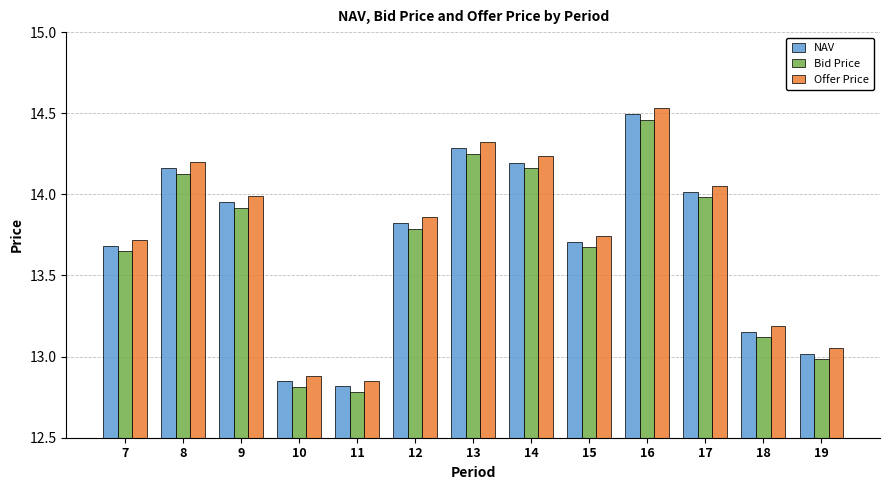

What is the difference between the maximum and minimum values in the Offer Price series?

1.7